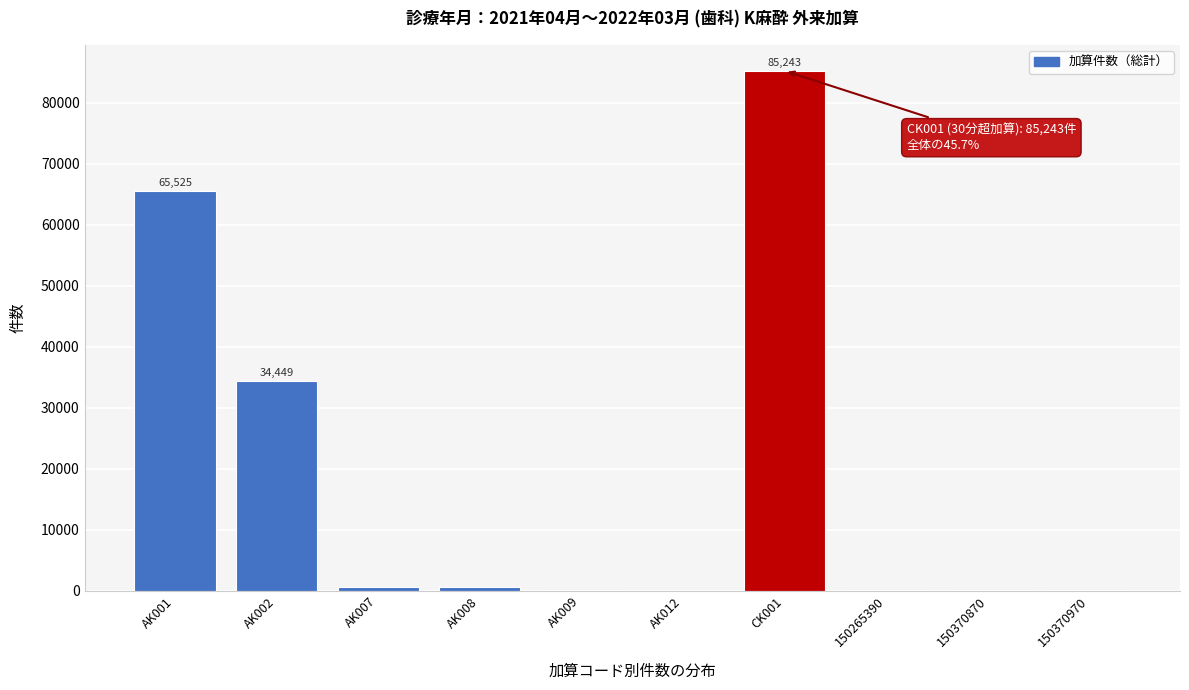

At which label is the value closest to 42628?

AK002